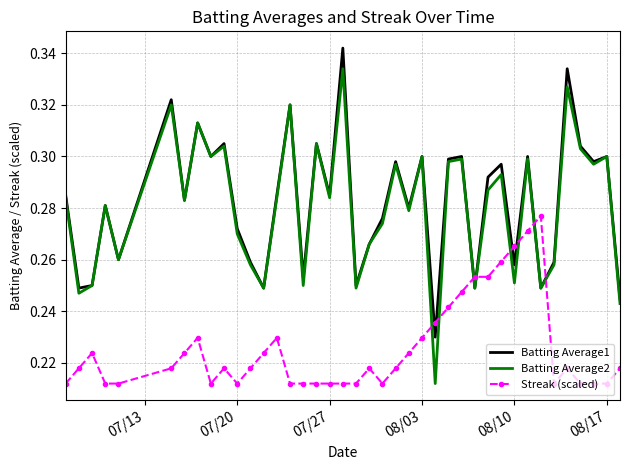

Which series has the largest range (max minus min)?

Batting Average2